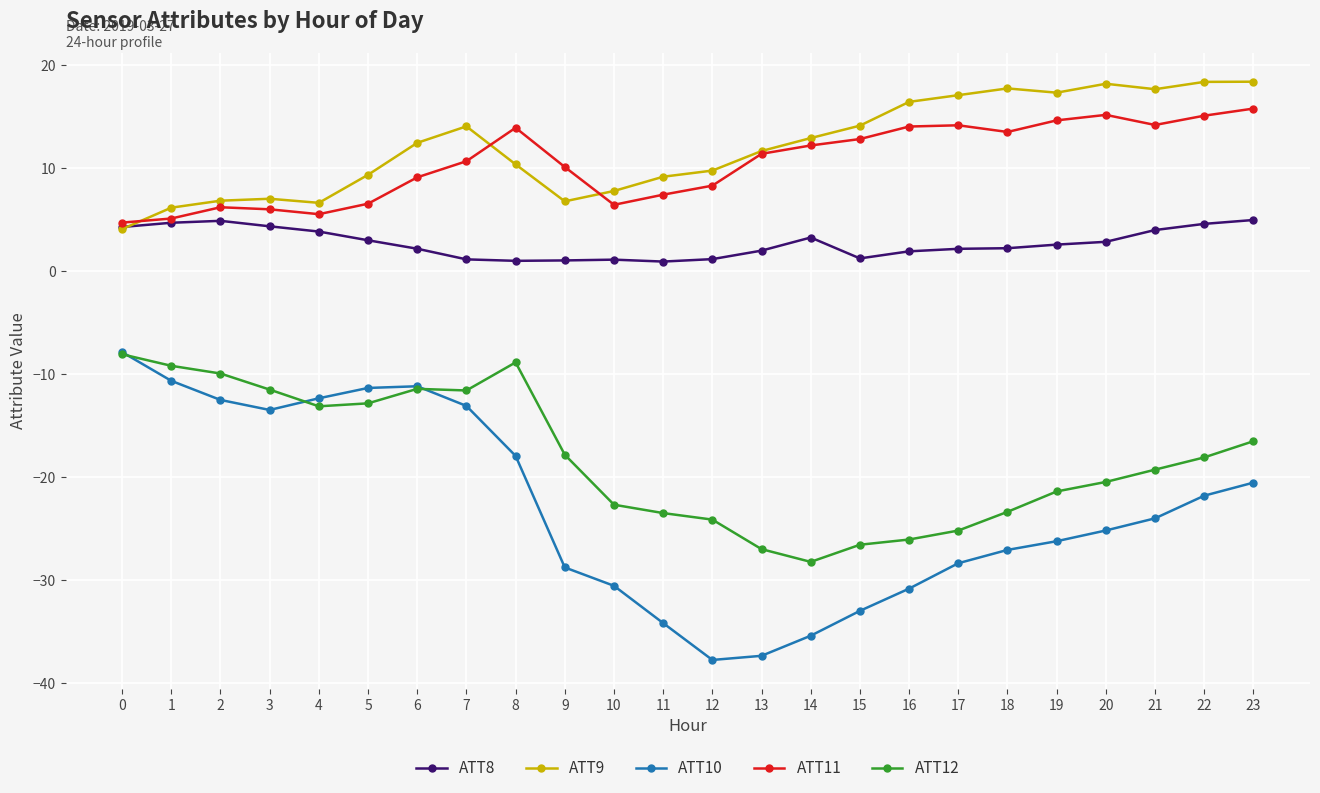

Is it true that ATT8 equals 3.0 at 5?

True